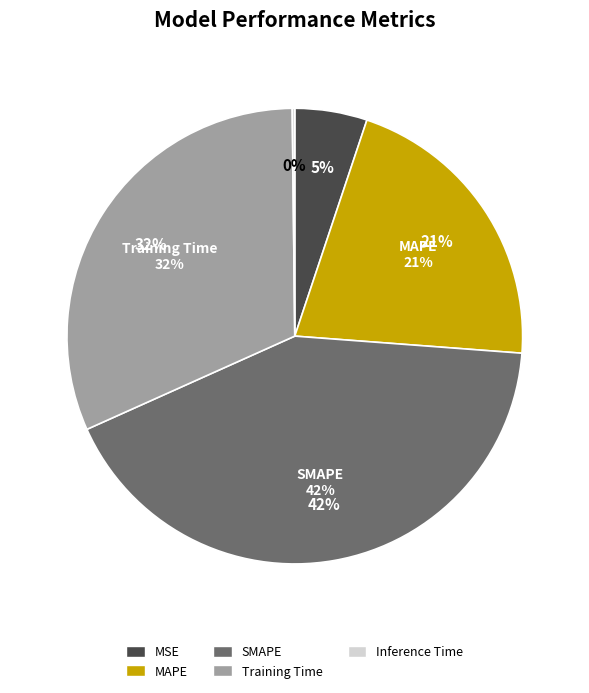

Which slice is the smallest?

Inference Time